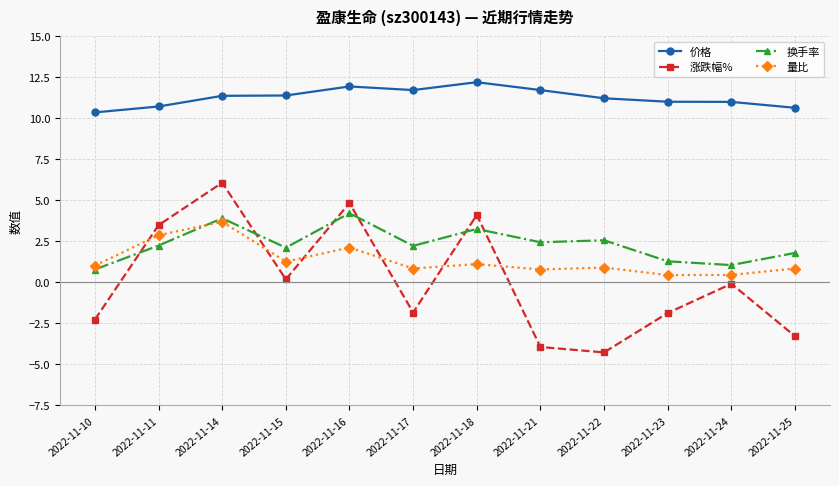

At how many categories does at least one series exceed 1?

12